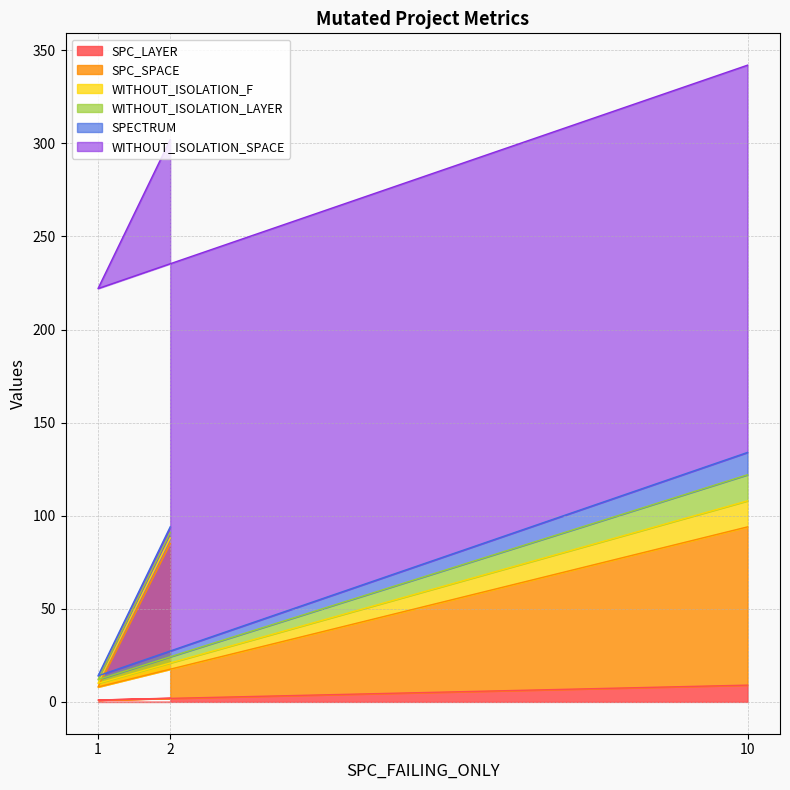

What is the sum of the SPC_SPACE values at 2 and 10?

168